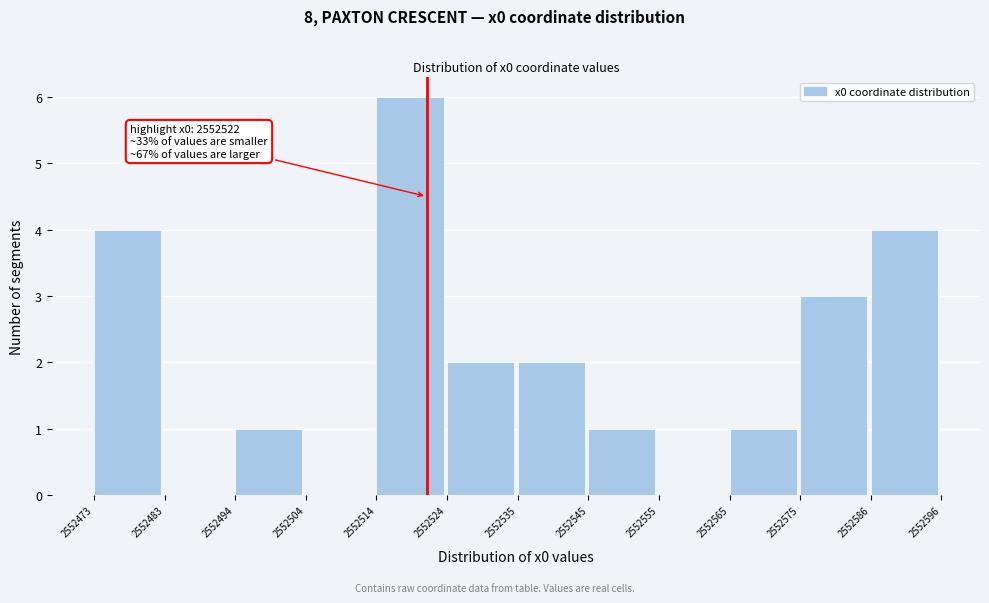

Which range on the x-axis has the tallest bar?

2552514 to 2552524